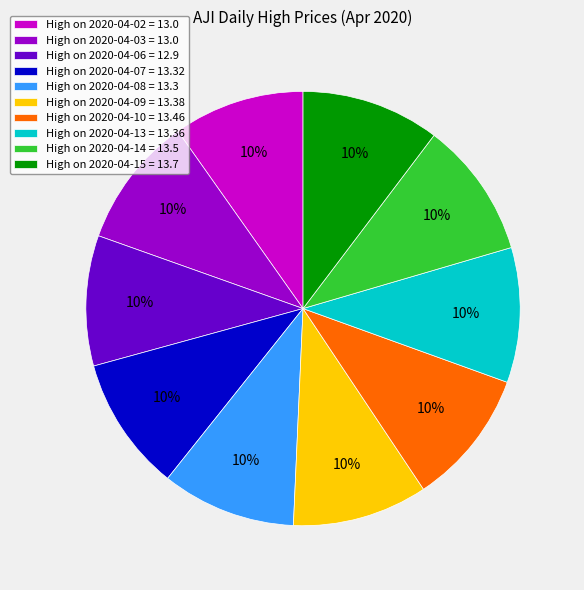

To the nearest percent, what is the average slice percentage?

10%